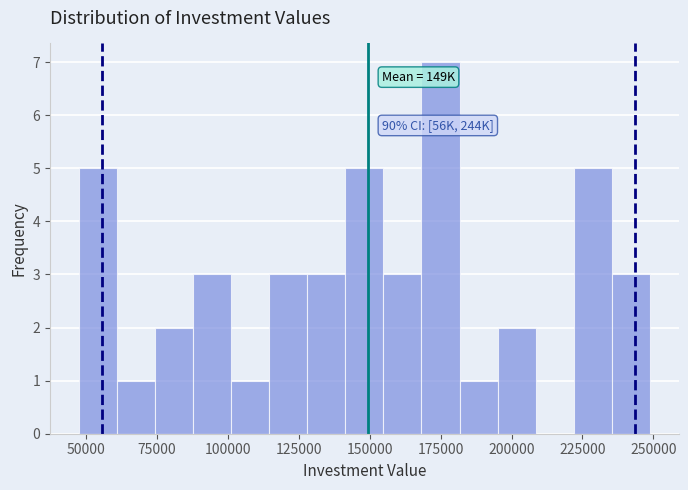

Read against the x-axis, roughly where is the centre of the tallest bar?

175000